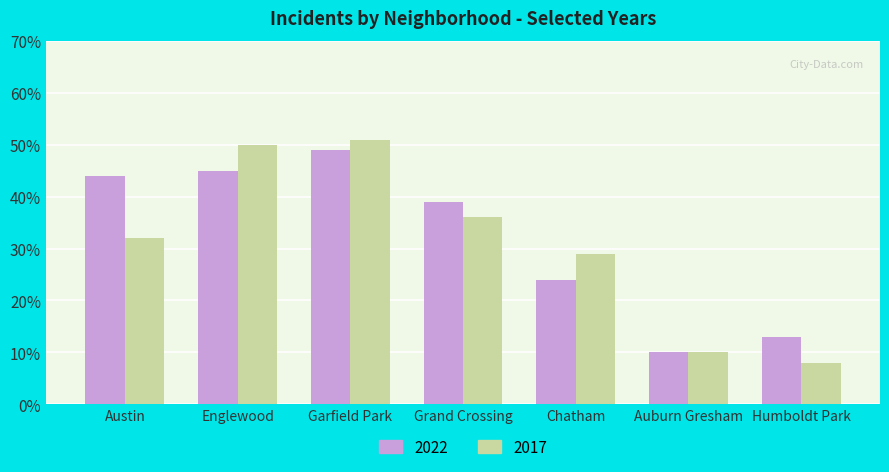

What value does the 2022 series have at Garfield Park, to the nearest 5?

50